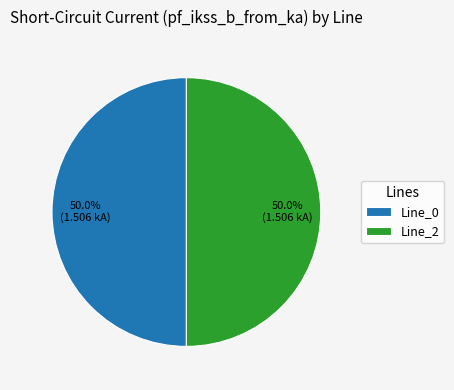

Approximately how many times larger is the value at Line_2 compared to Line_0?

1.0